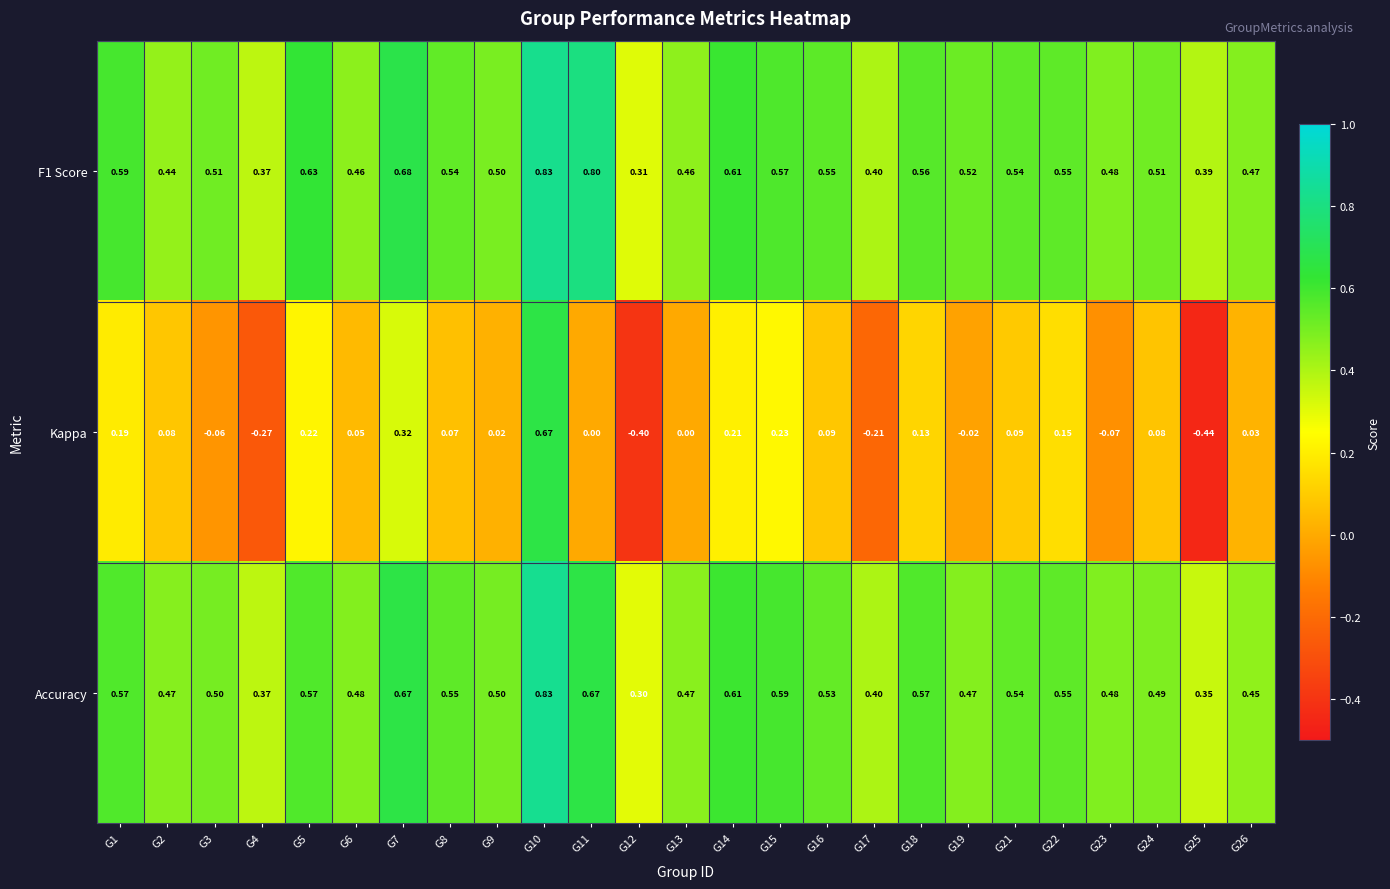

Which series has the largest total across all categories?

F1 Score